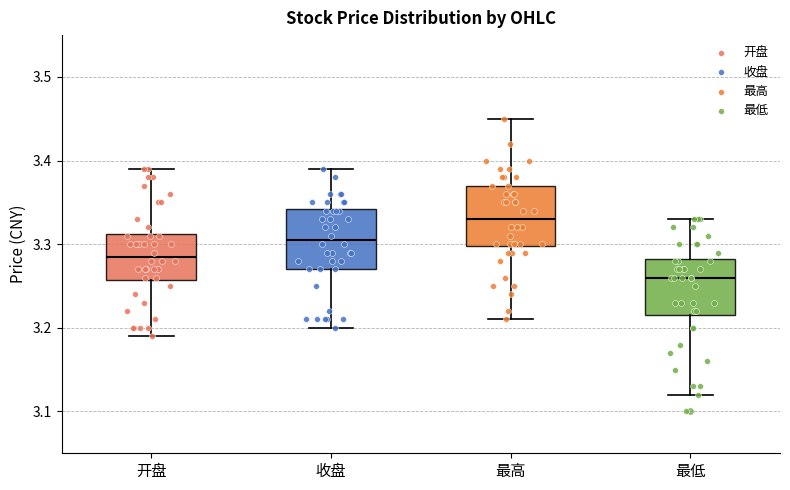

Where is the lower edge of the box for 最低 on the y-axis? The values are not printed on the chart, so give them approximately, as read against the axis.

3.22